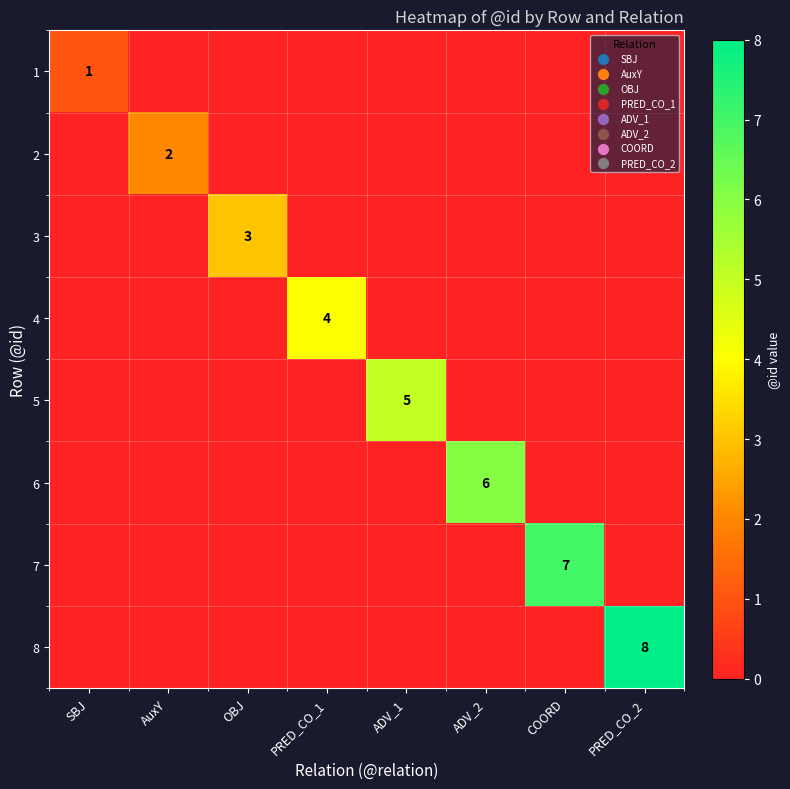

Is it true that 4 equals 4 at PRED_CO_1?

True